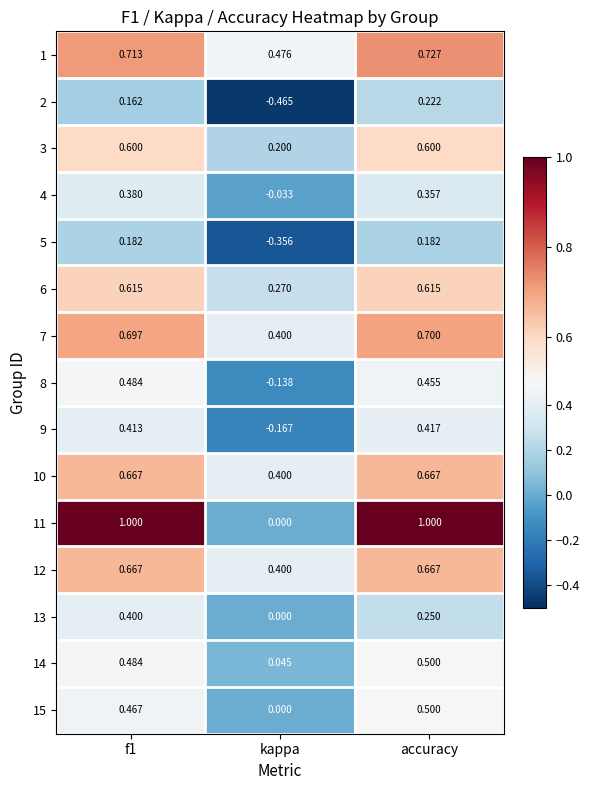

At which label does 9 reach its minimum?

kappa